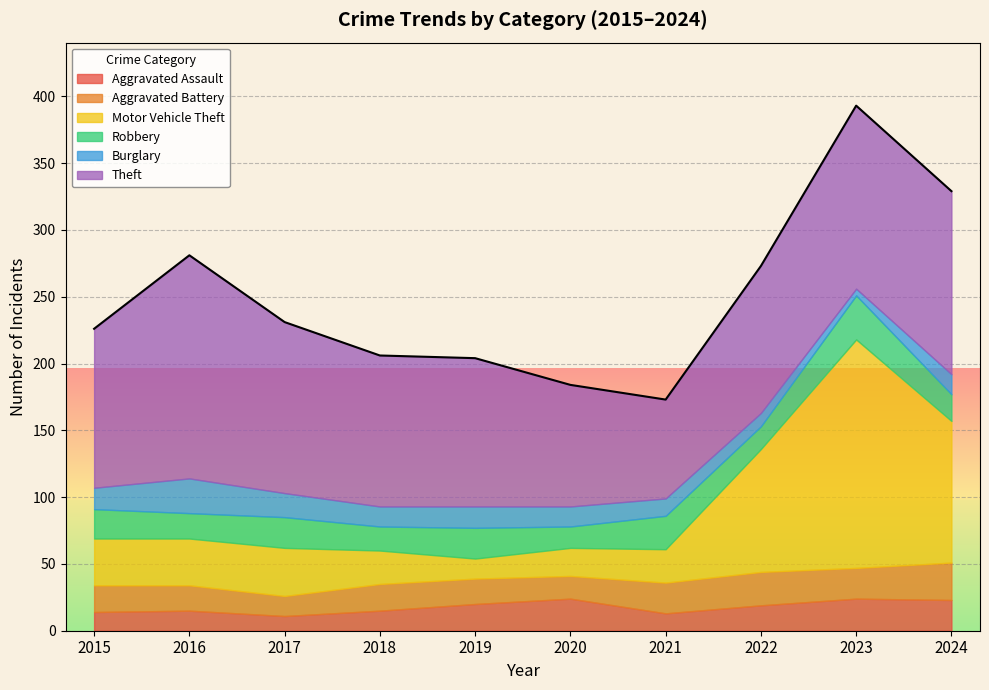

How many lines are shown in the chart?

6